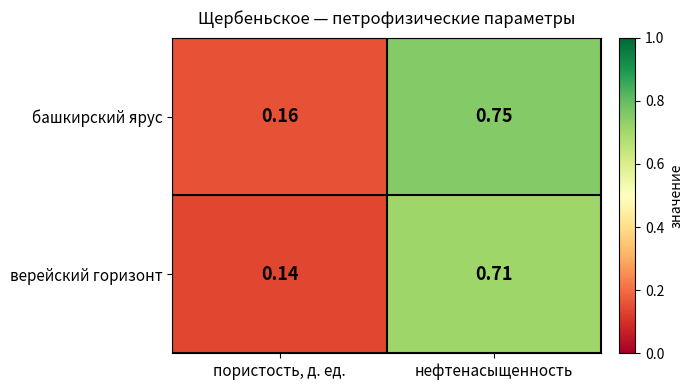

At which label is башкирский ярус closest to 0?

пористость, д. ед.